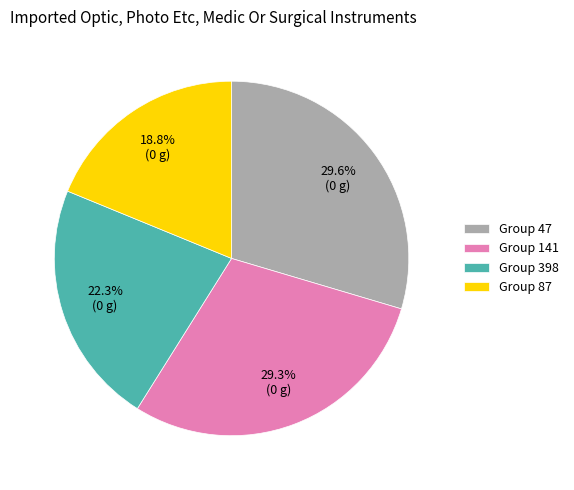

Which category has the smallest portion of the pie?

Group 87